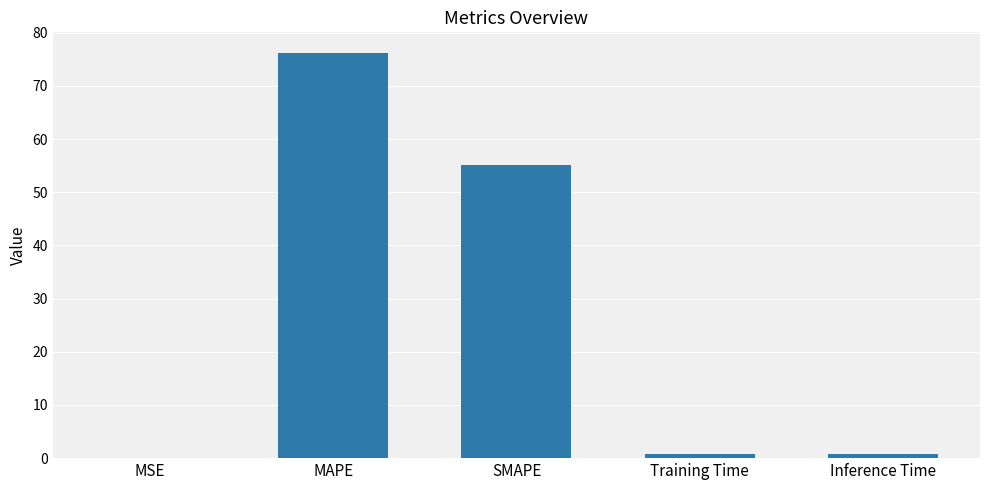

How many distinct data groups are displayed?

1